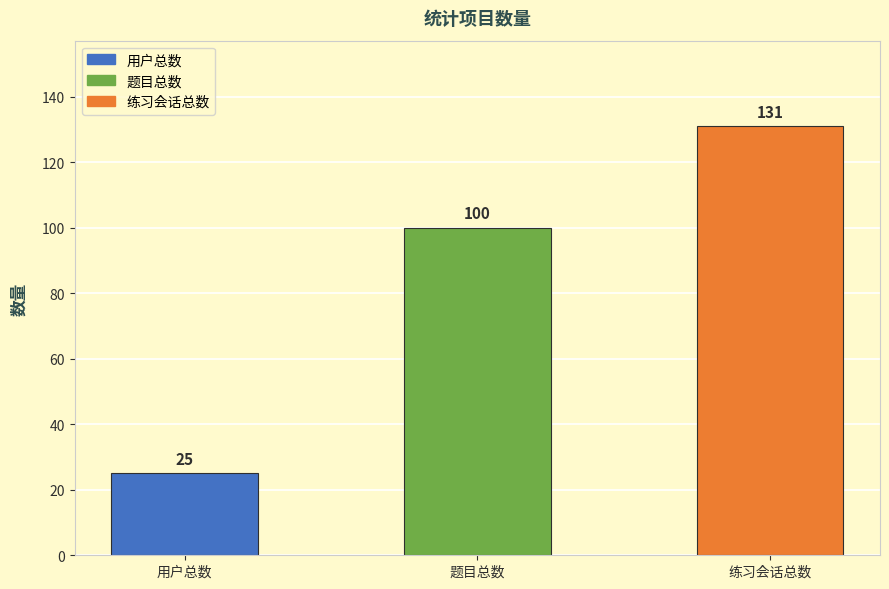

What is the sum of the values at 题目总数 and 用户总数?

125